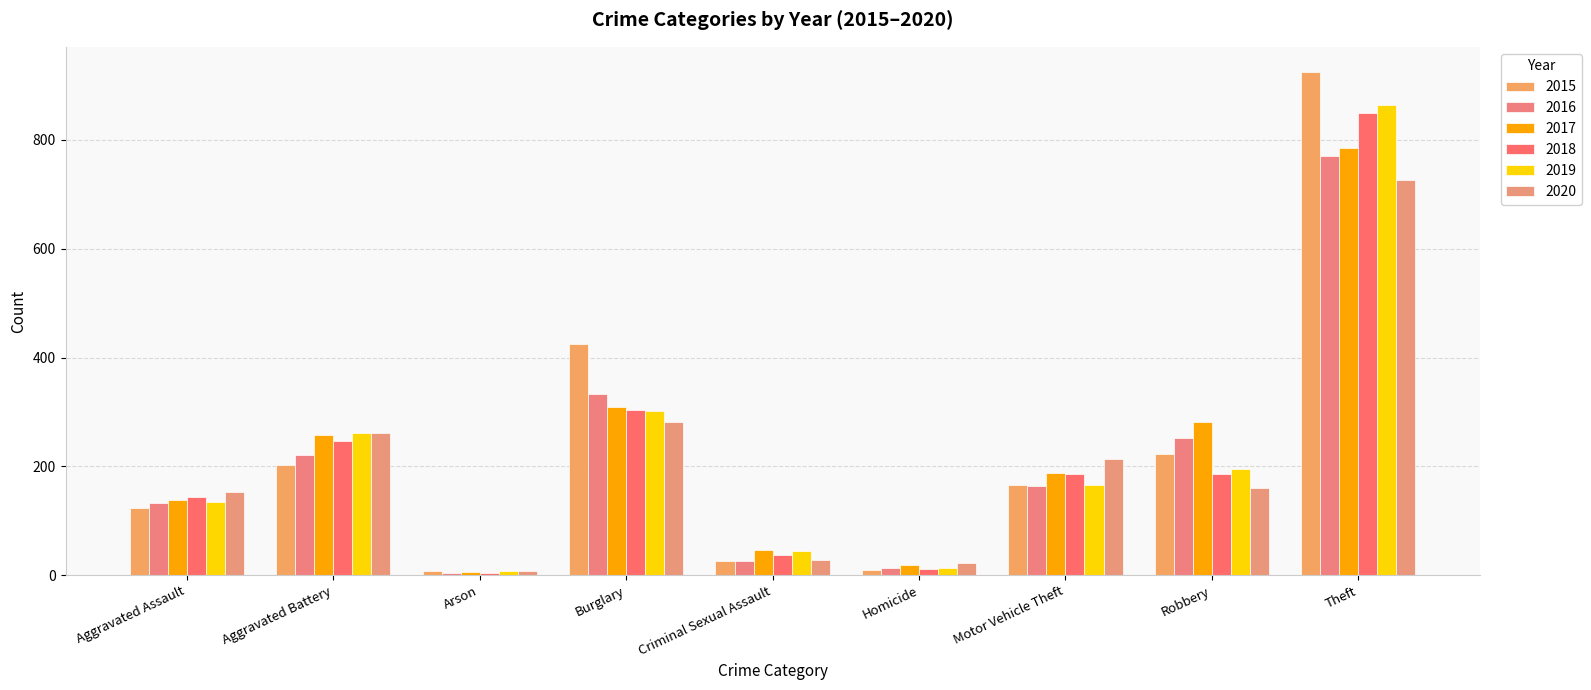

What is the average value of the 2019 series?

221